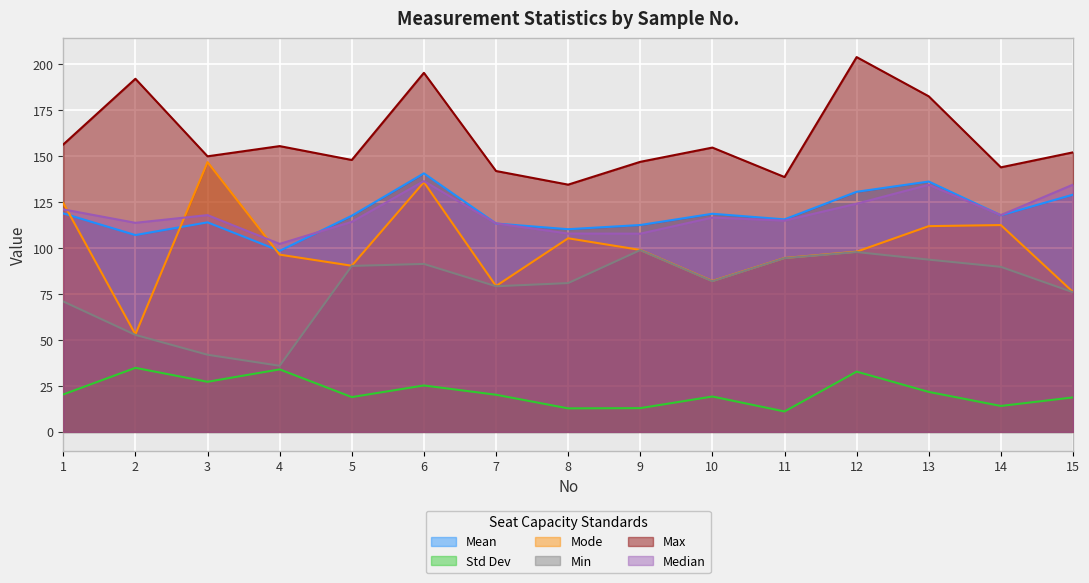

What is the difference between the Max values at 1 and 3?

6.4